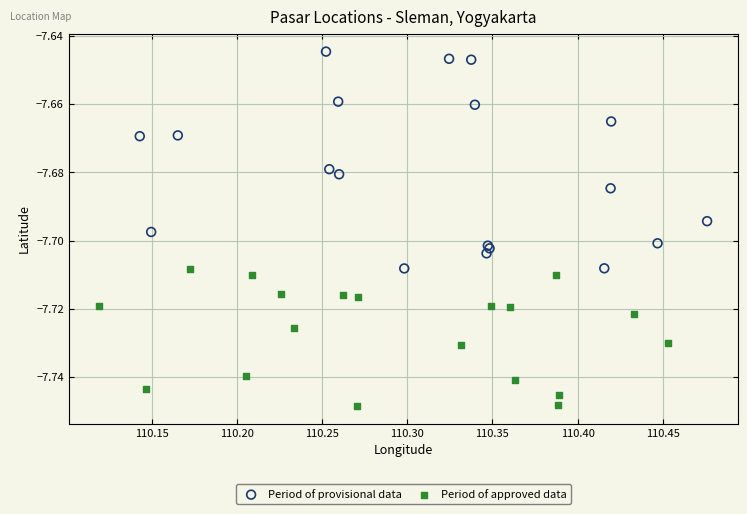

Which series reaches the minimum Y coordinate?

Period of approved data